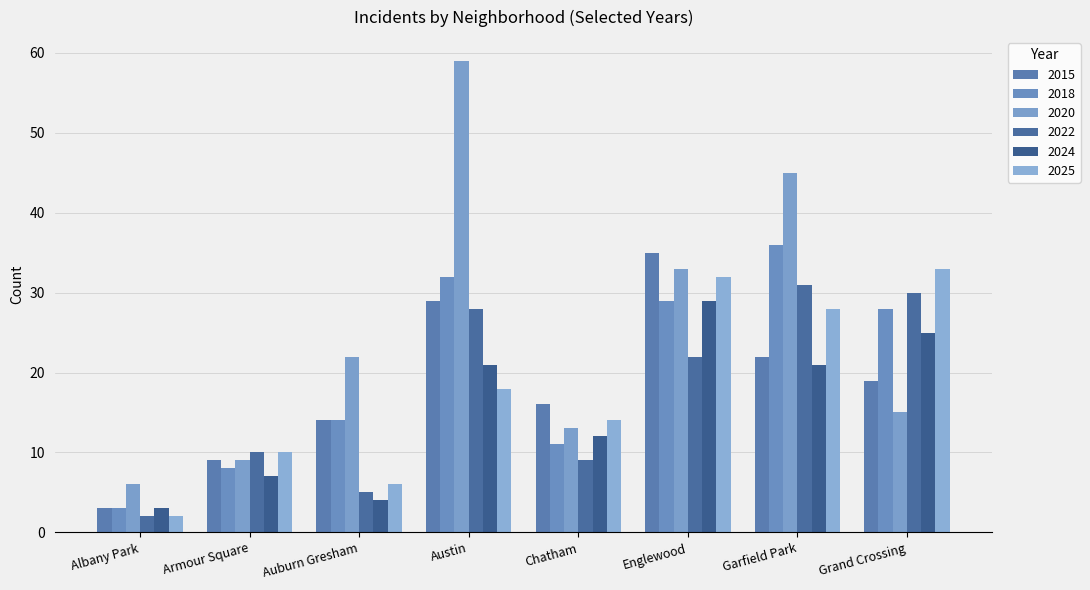

What is the maximum value shown in the chart?

59